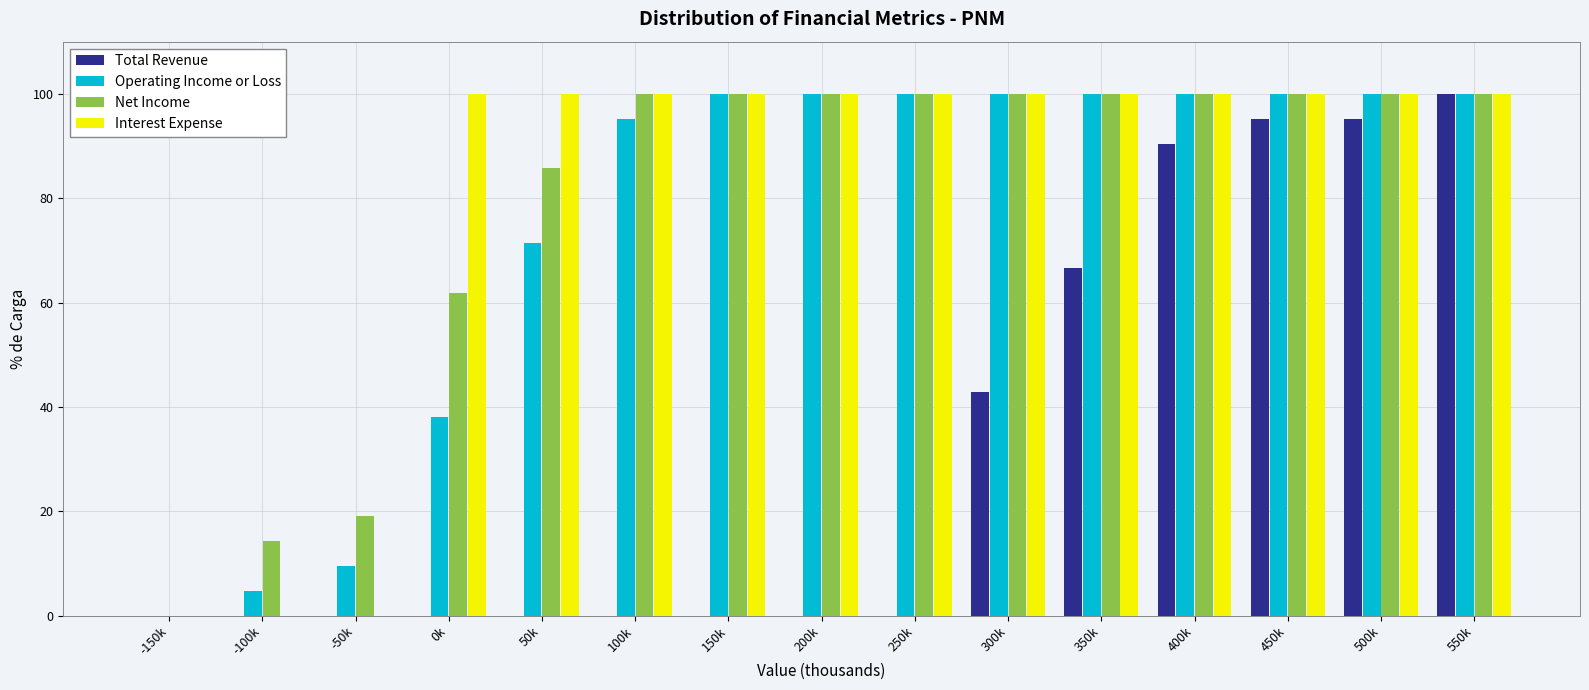

What is the highest value of the Operating Income or Loss series?

100.0